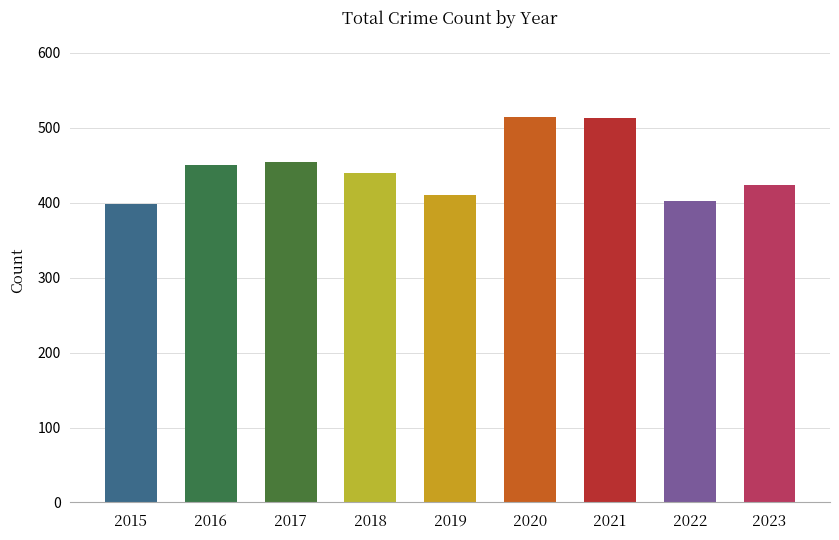

What is the minimum value shown in the chart?

398